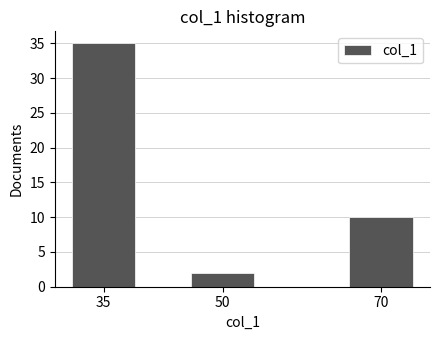

Reading right to left, list all the values displayed in this chart.

10	2	35